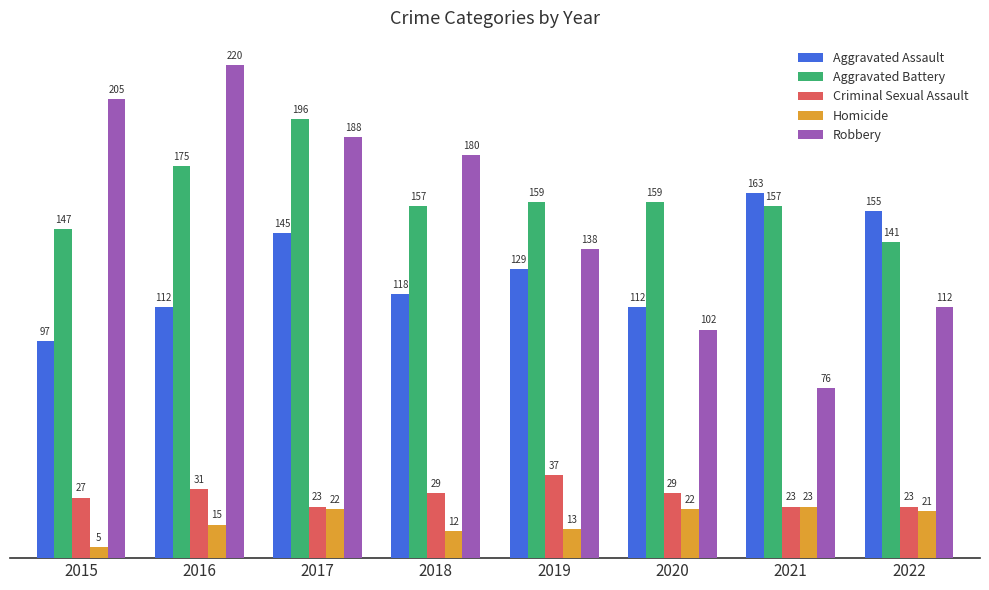

Which series has the largest total across all categories?

Aggravated Battery